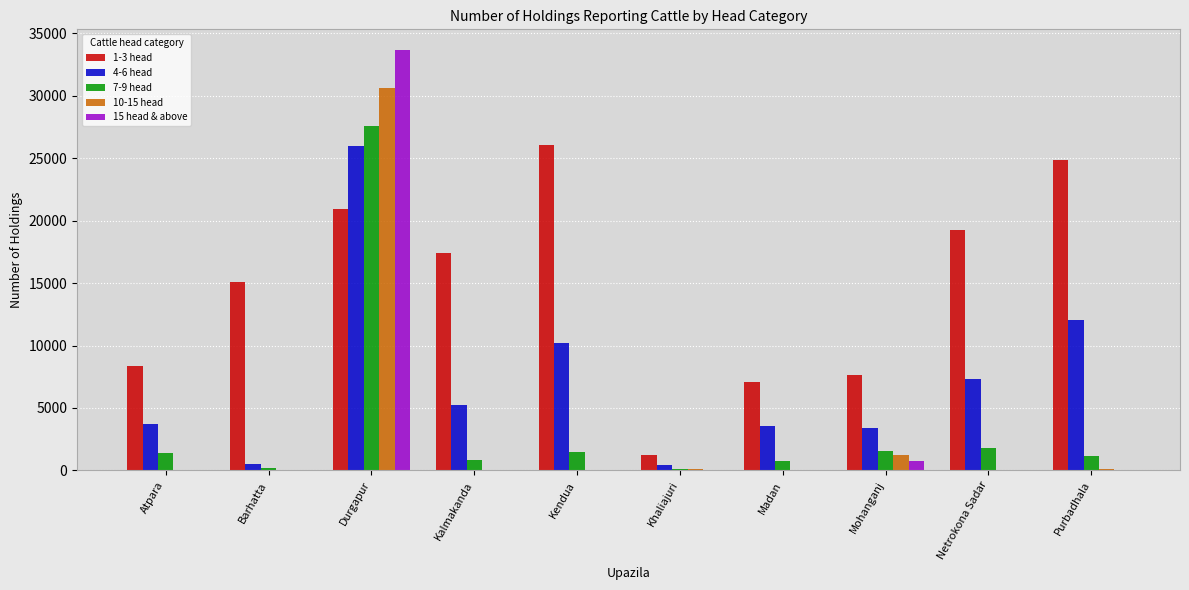

Is the value of 1-3 head at Mohanganj greater than the value of 10-15 head at Netrokona Sadar?

Yes